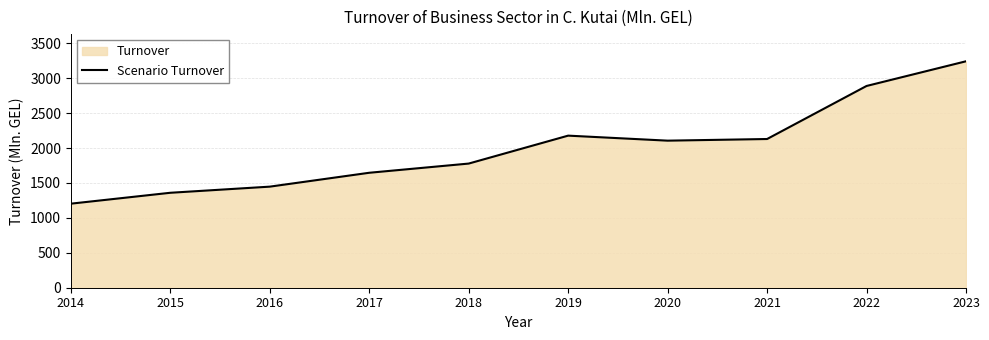

What is the change in value from 2020 to 2023?

+1136.9